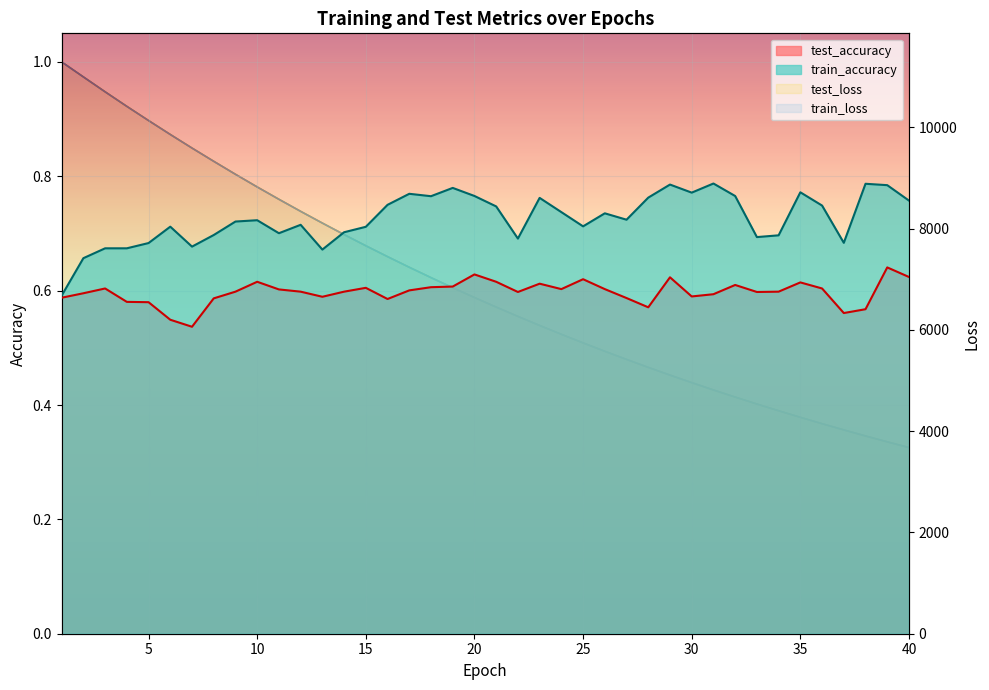

Which category has the highest value in the train_accuracy series?

31